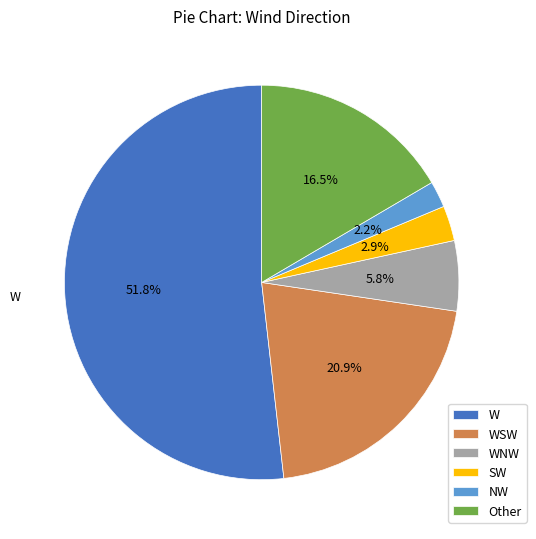

Which slice is the smallest?

NW